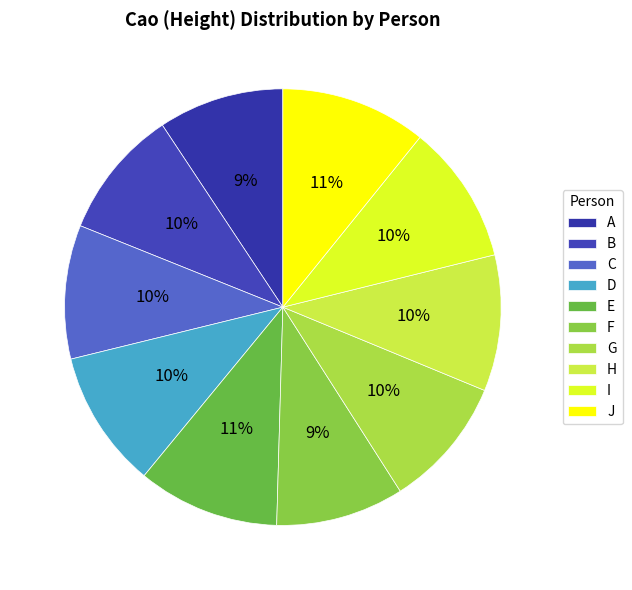

Count the number of slices in the pie.

10